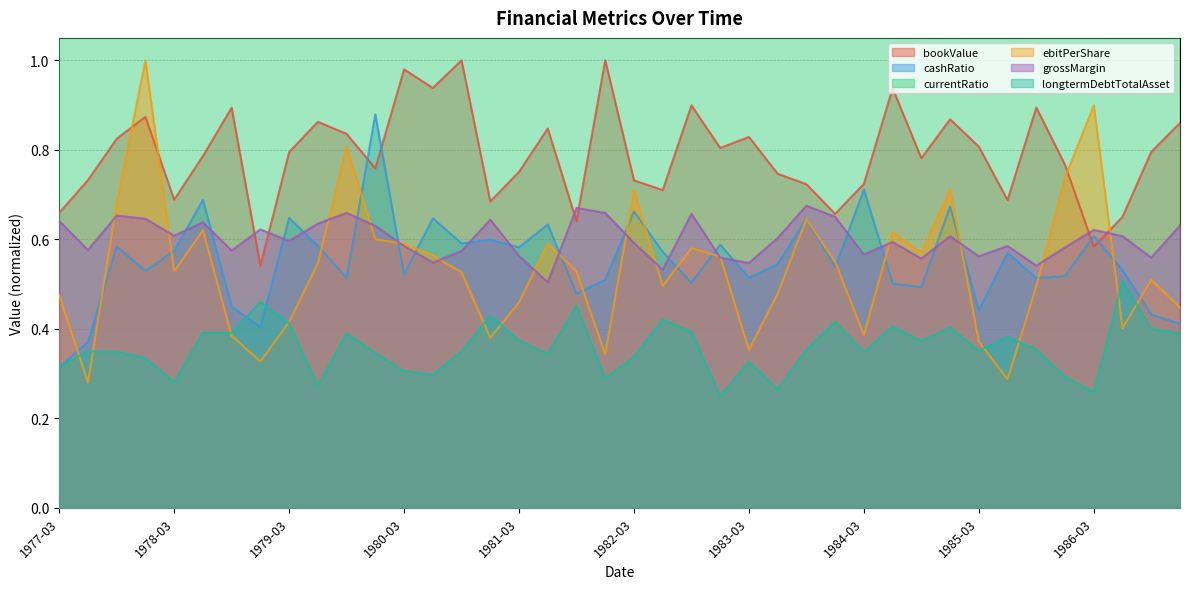

True or false: ebitPerShare has a value of 0.7 at 1985-09-30.

False